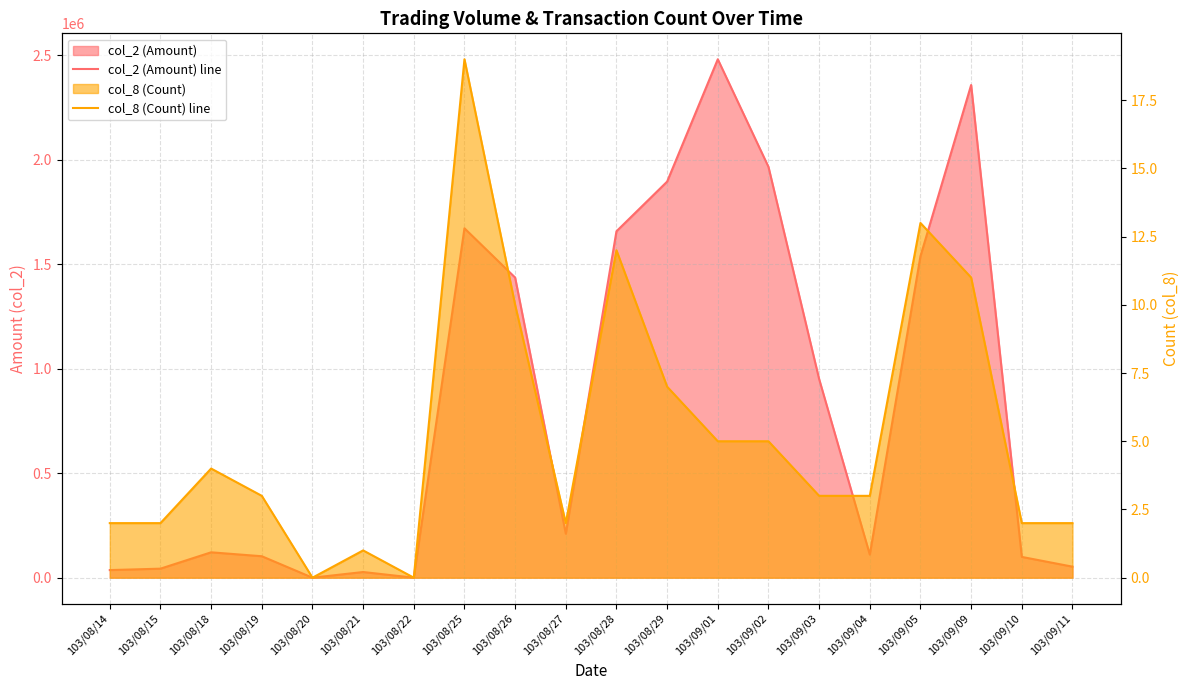

Which series has the largest range (max minus min)?

col_2 (Amount) line